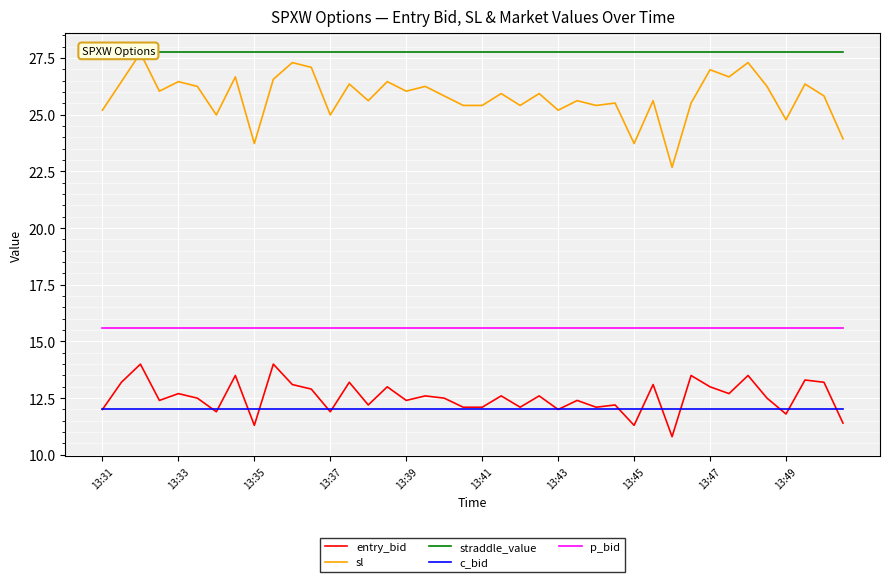

True or false: p_bid and straddle_value intersect in this chart.

False